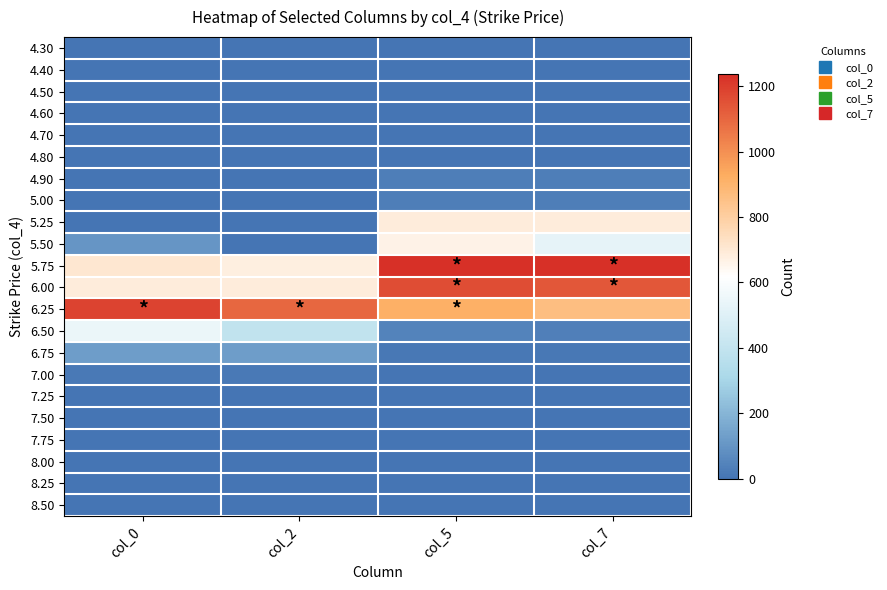

Rank the series at col_7 from highest to lowest value.

5.75, 6.00, 6.25, 5.25, 5.50, 6.50, 4.90, 5.00, 6.75, 4.80, 4.30, 4.40, 4.50, 4.60, 4.70, 7.00, 7.25, 7.50, 7.75, 8.00, 8.25, 8.50